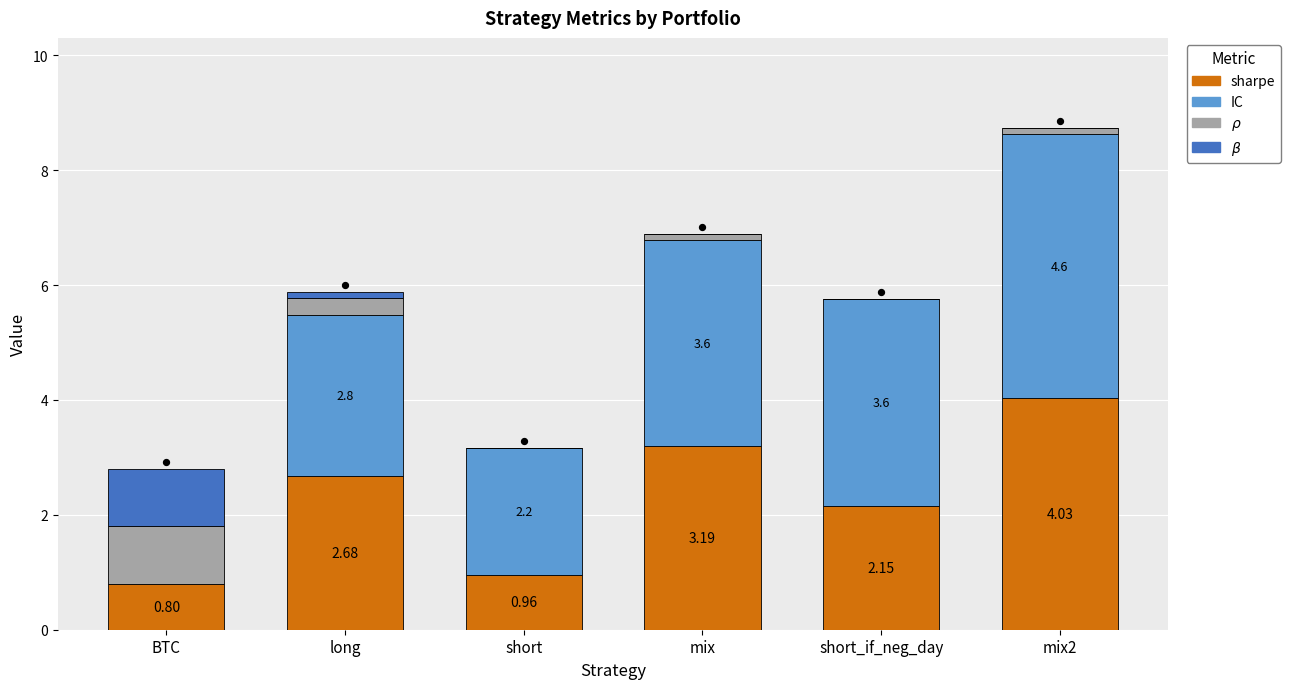

Which series has the widest spread of Y values?

IC